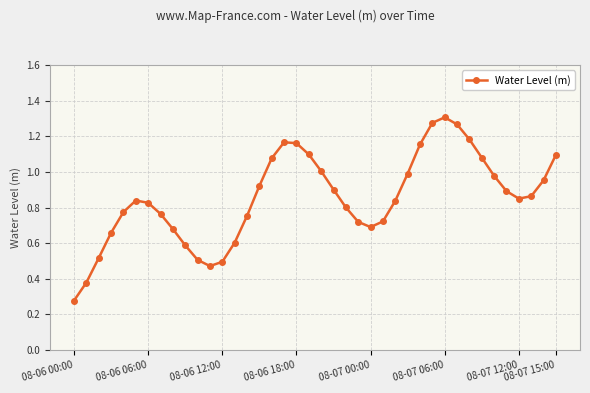

How many interior local valleys (lower than both neighbors) does the data have?

3